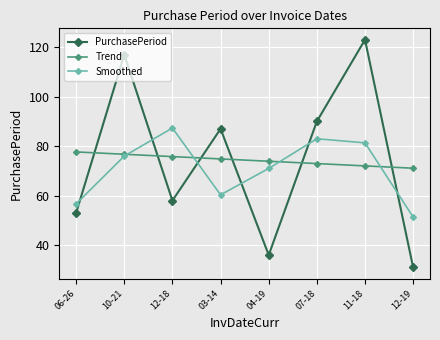

What is the highest value of the PurchasePeriod series?

123.0